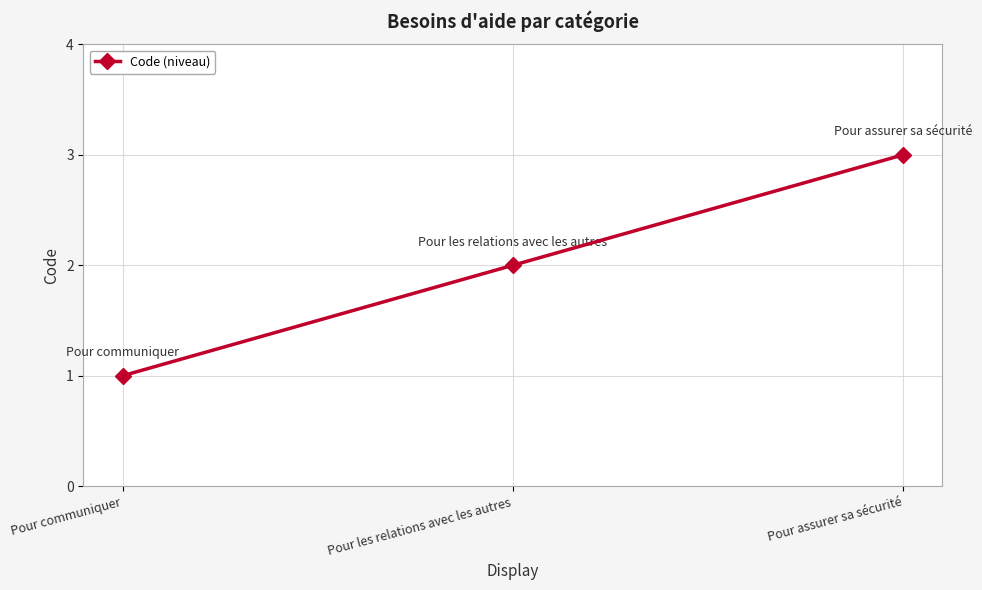

What is the label of the 2nd point from the left?

Pour les relations avec les autres